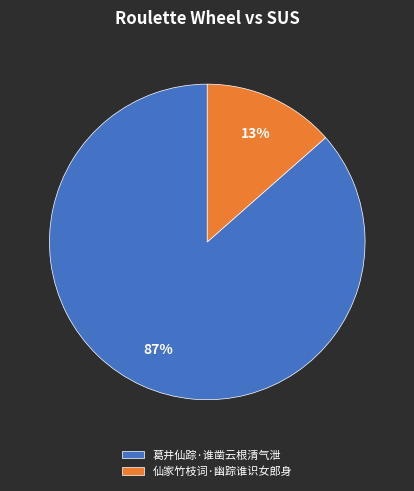

Is it true that 仙家竹枝词·幽踪谁识女郎身 is 13% of the pie?

True